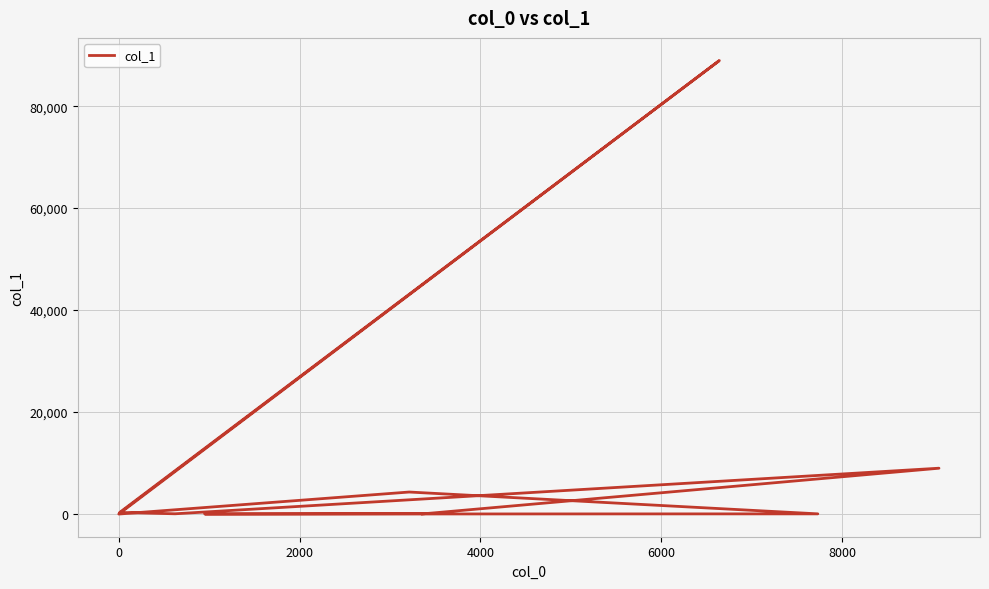

What is the difference between the maximum and minimum values?

88936